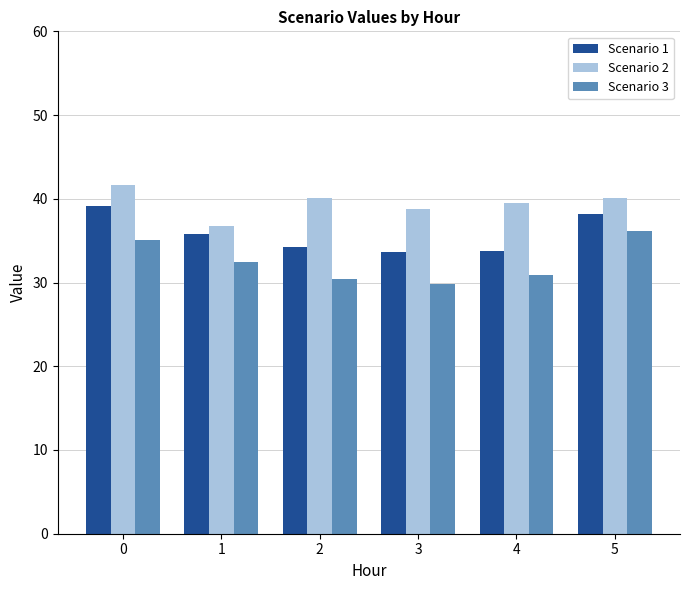

Is it true that Scenario 2 equals 40.1 at 2?

True